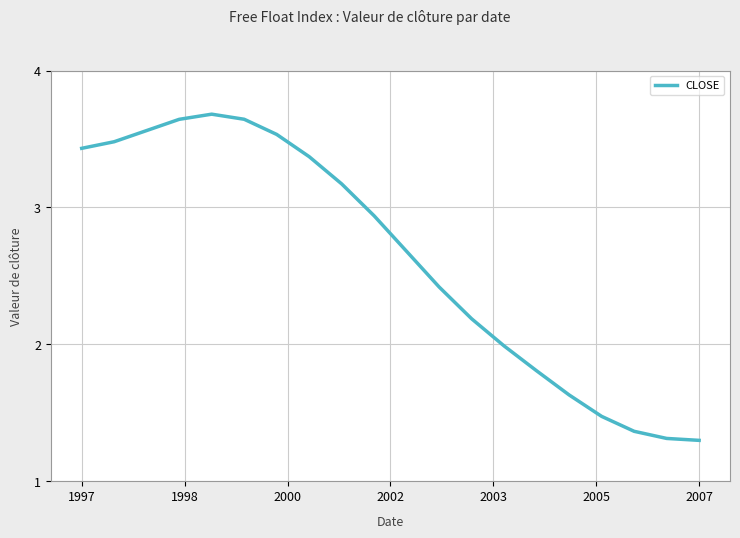

What is the difference between the maximum and minimum values?

2.4